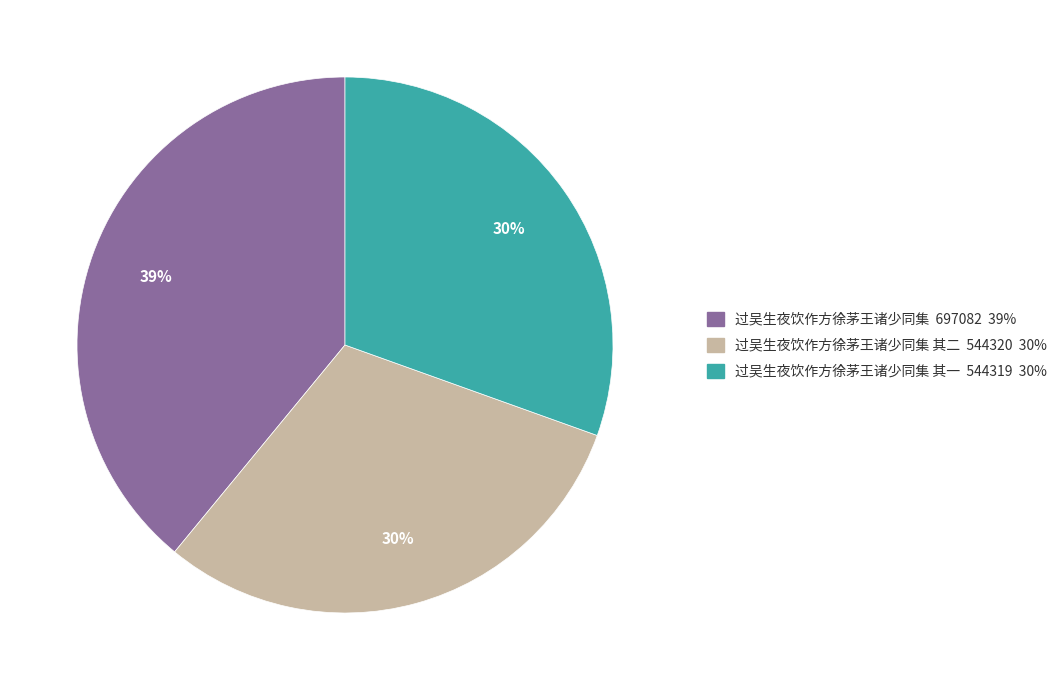

Count the number of slices in the pie.

3